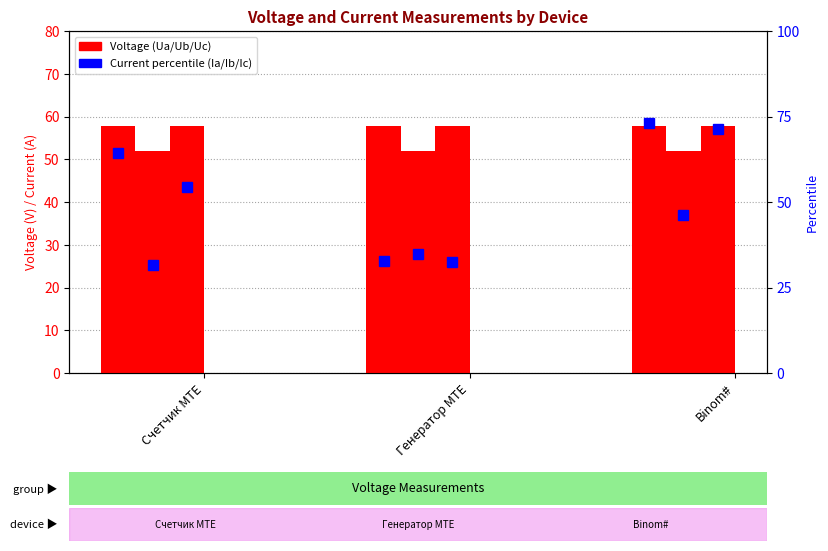

What is the approximate value of Ib at Генератор MTE?

34.7